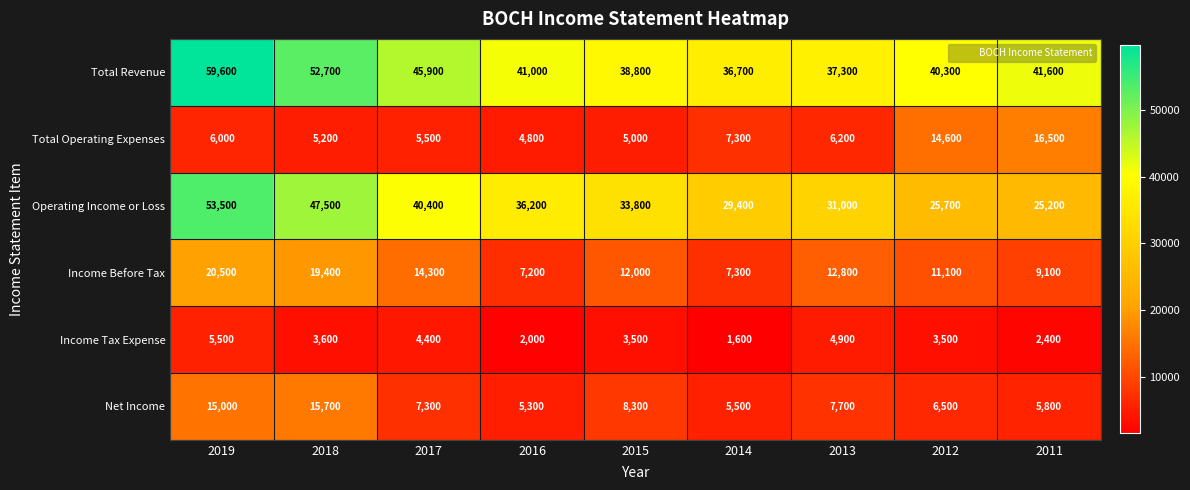

What is the greatest value displayed?

59600